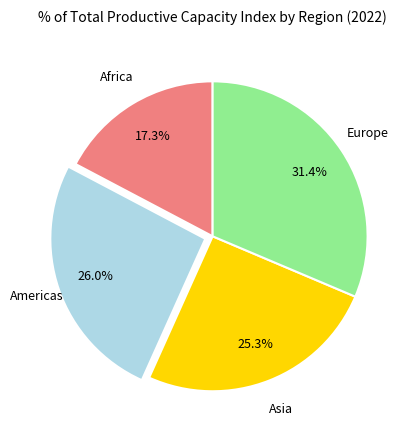

Is there a majority slice in this chart?

No